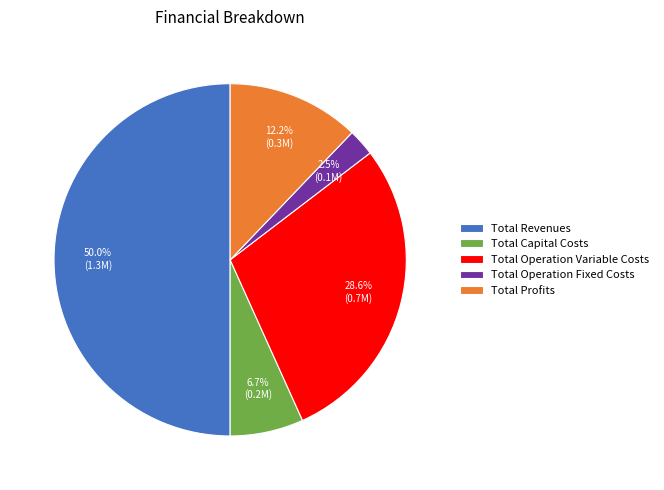

The Total Profits slice represents 18% of the pie. True or false?

False